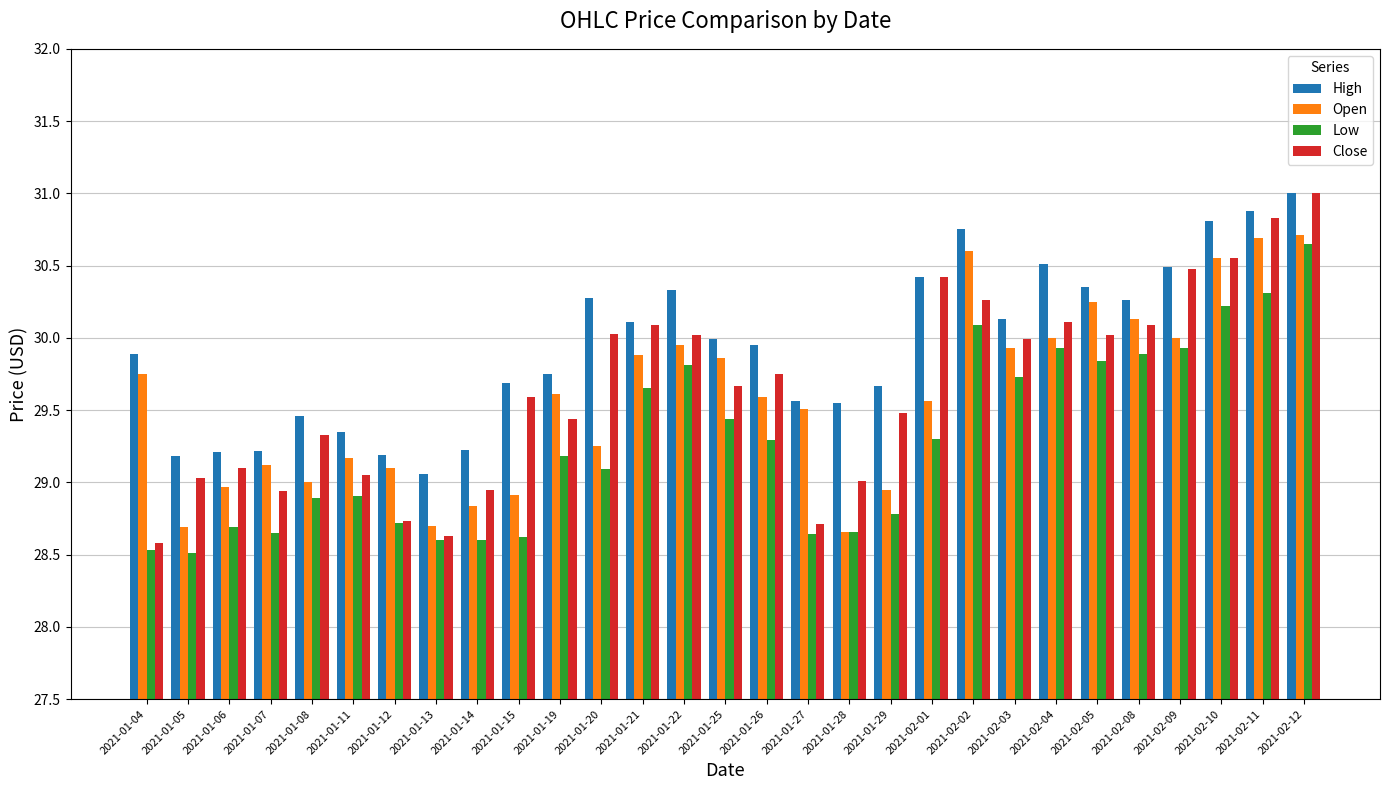

At which label is High closest to 30?

2021-01-25